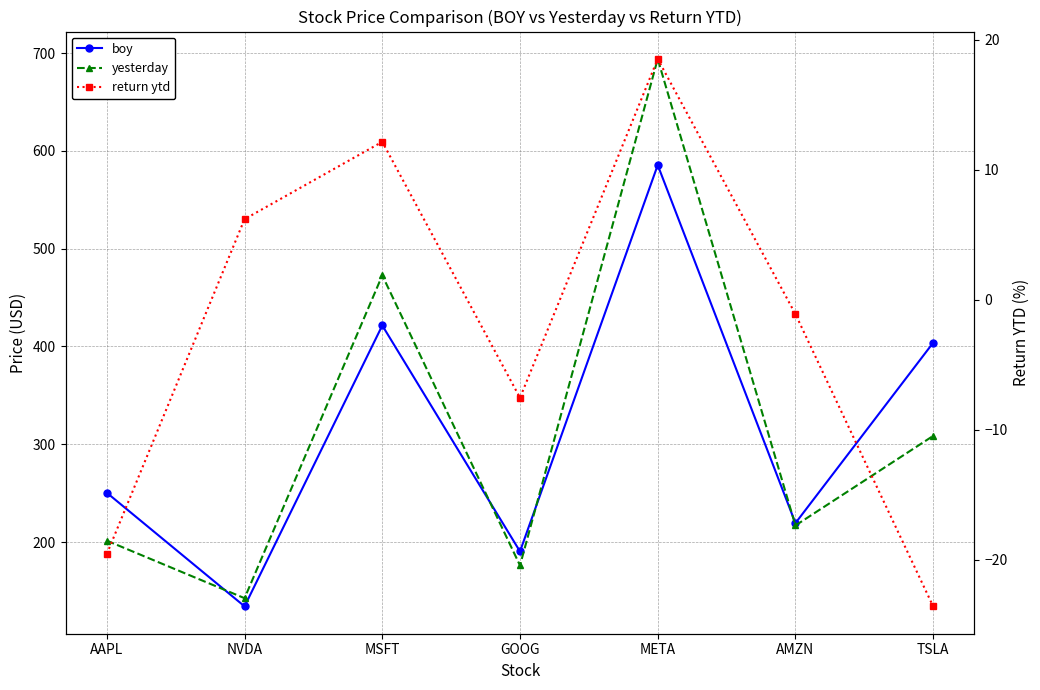

What is the value of the boy point at the 4th from the left?

190.4